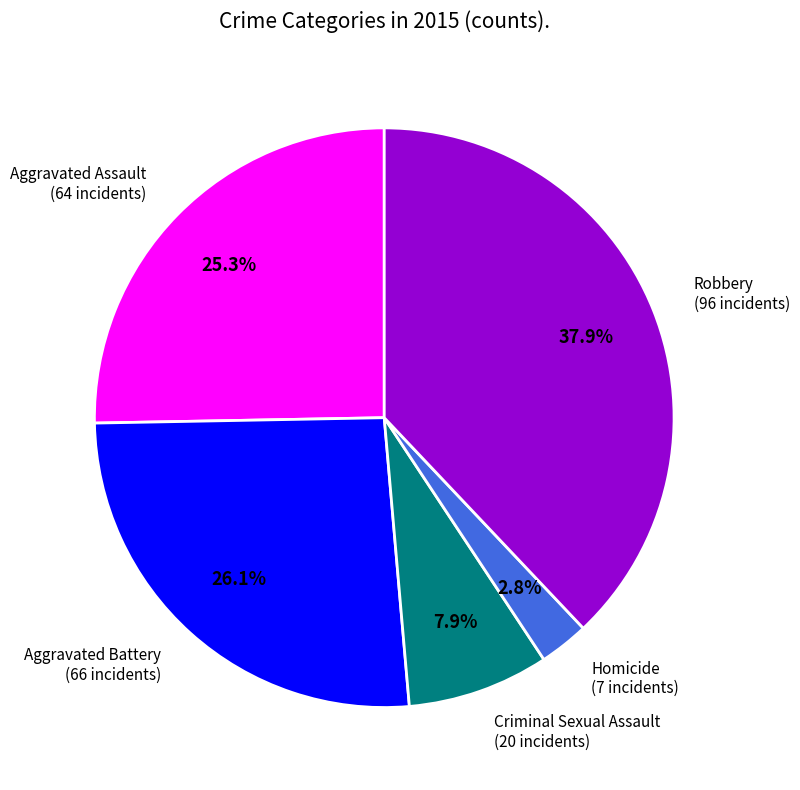

To the nearest percent, what portion does Criminal Sexual Assault represent?

8%